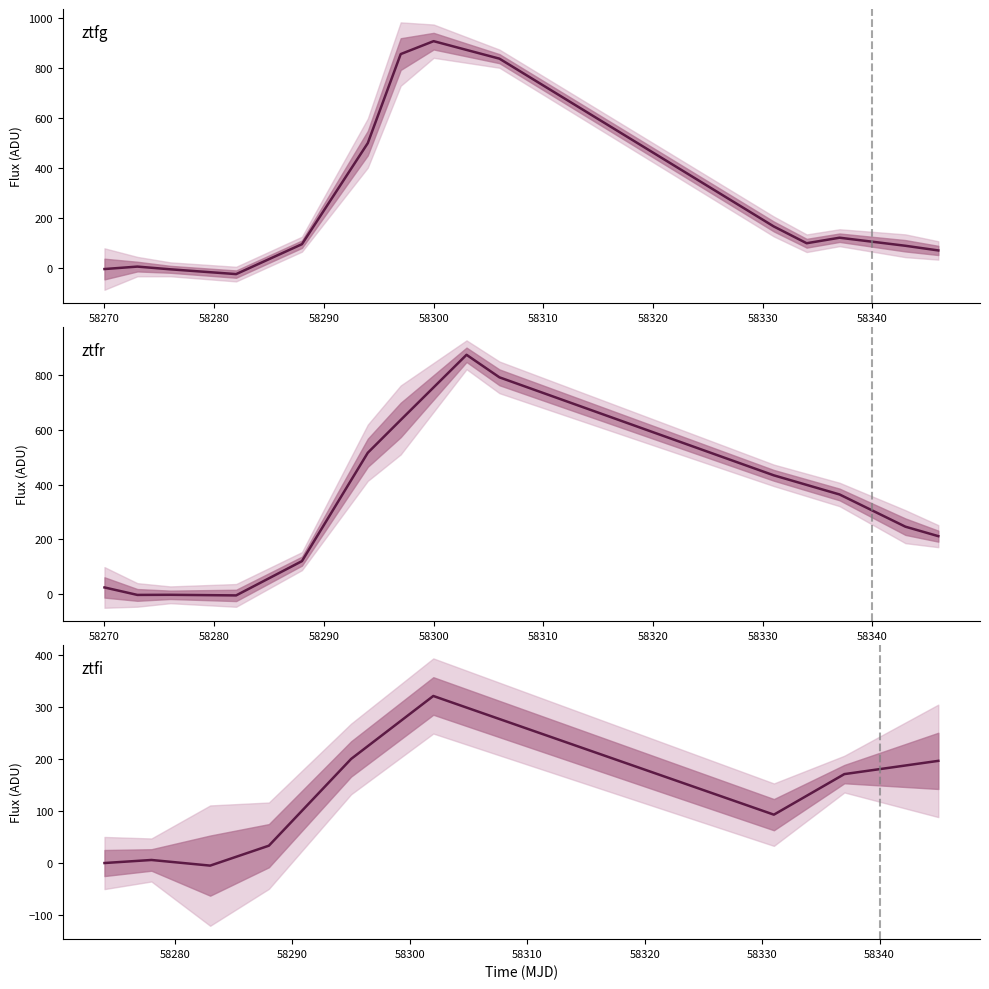

True or false: ztfg_fluxerr has more than 0 points higher than both neighbors.

True